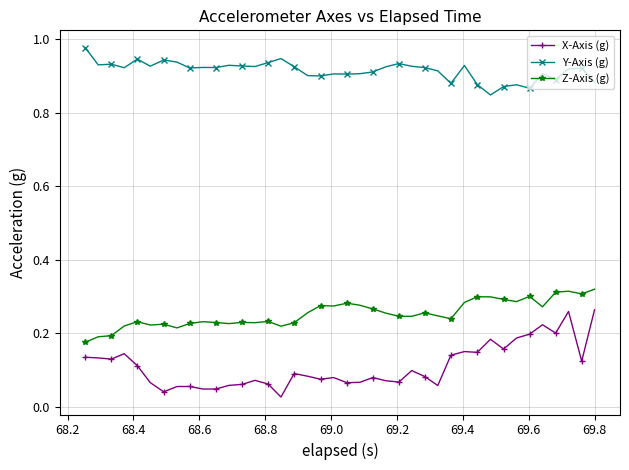

How many lines are shown in the chart?

3